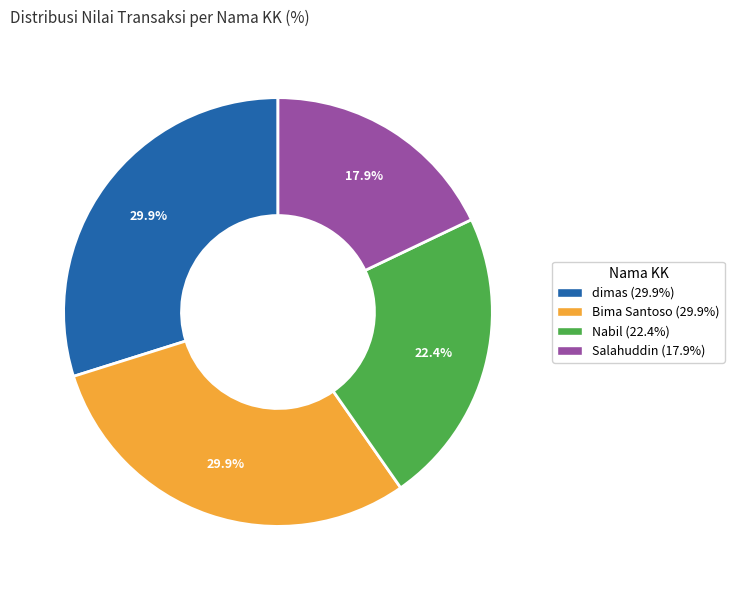

Count the number of slices in the pie.

4